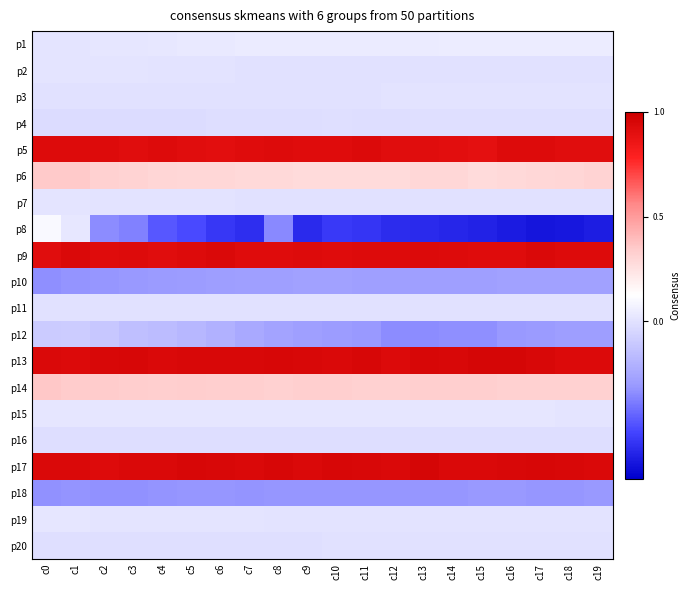

How many distinct data groups are displayed?

20